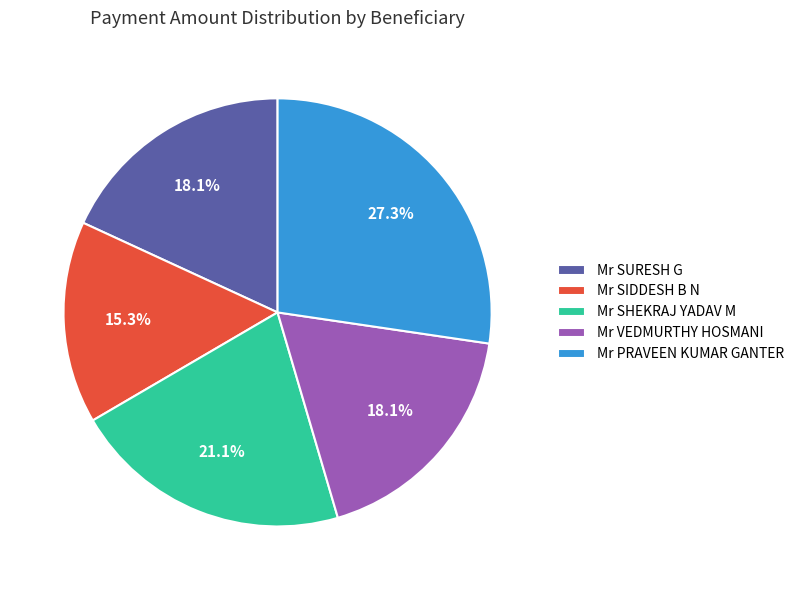

Is there a majority slice in this chart?

No